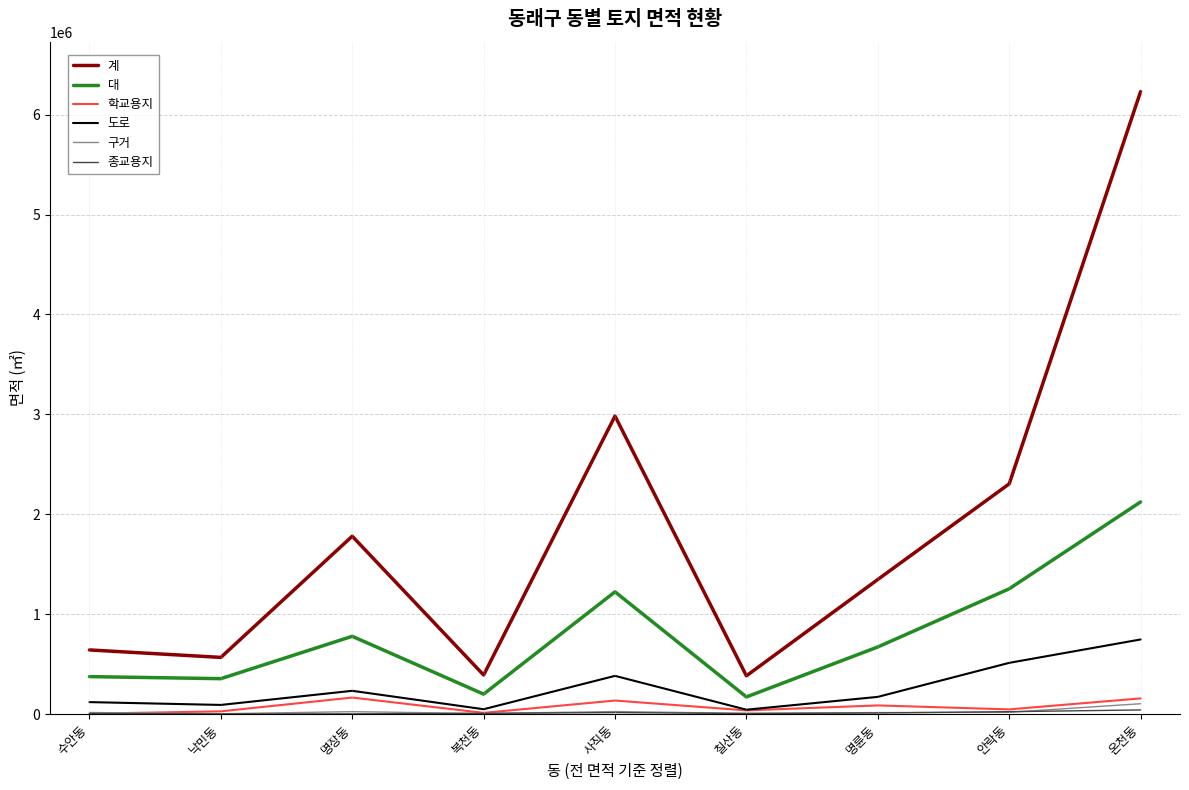

At which category does the chart reach its peak across all series?

온천동